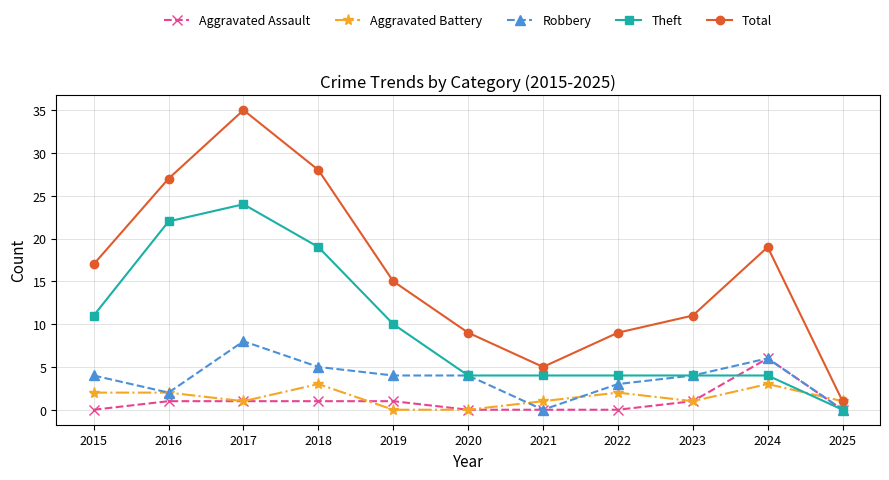

How many lines are shown in the chart?

5